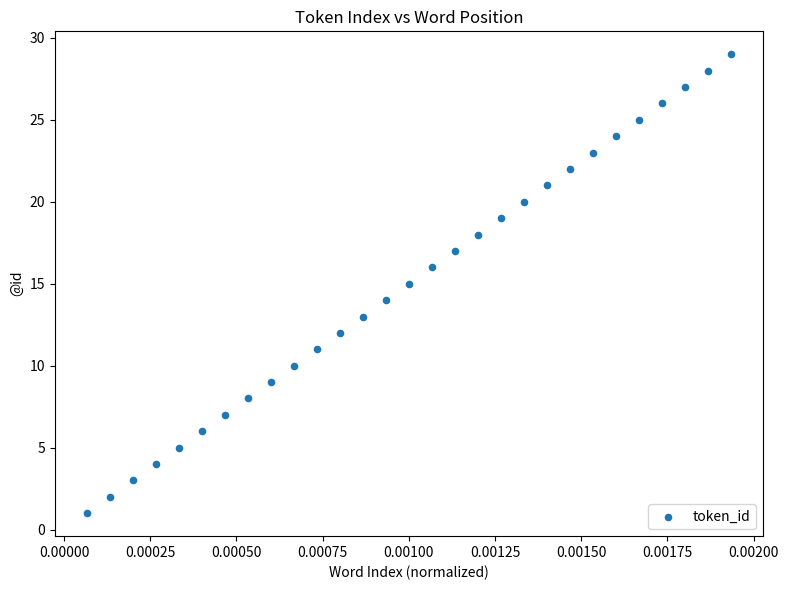

What is the range of Y values (max minus min)?

28